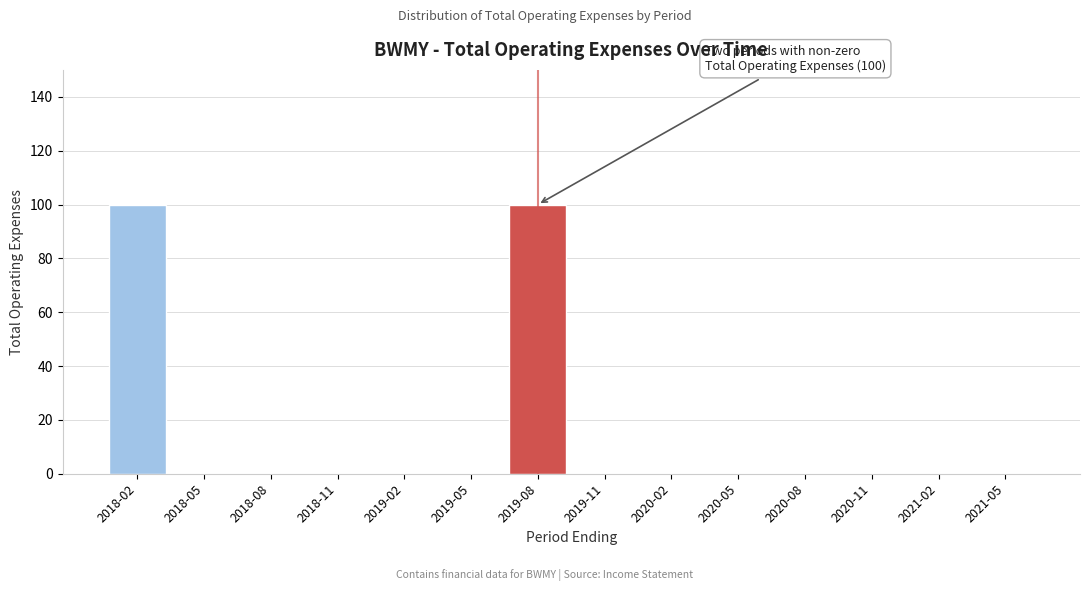

Reading left to right, what are all the values shown in this chart?

2018-02=100	2018-05=0	2018-08=0	2018-11=0	2019-02=0	2019-05=0	2019-08=100	2019-11=0	2020-02=0	2020-05=0	2020-08=0	2020-11=0	2021-02=0	2021-05=0